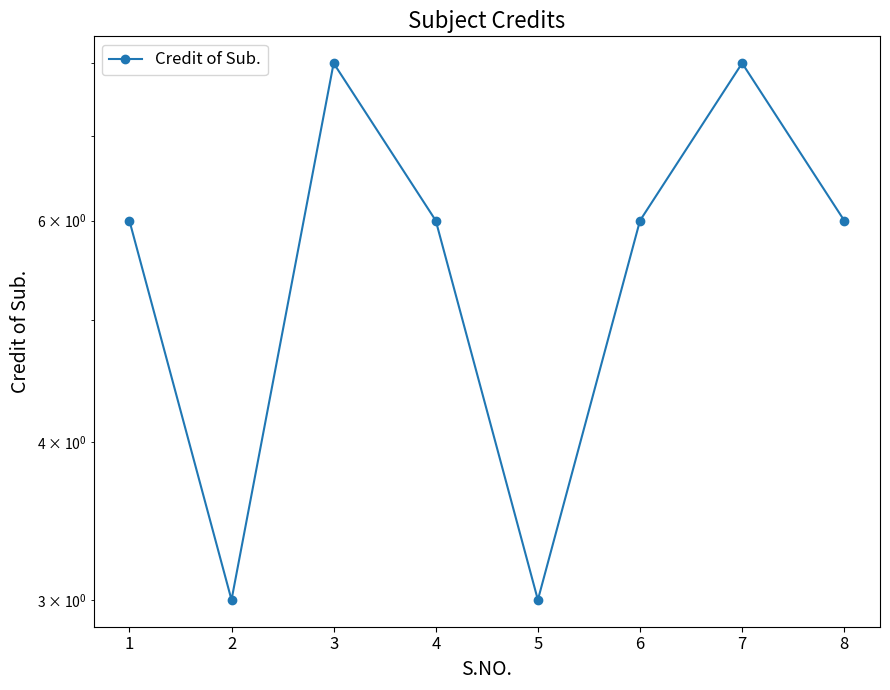

How many data points are less than 6?

2